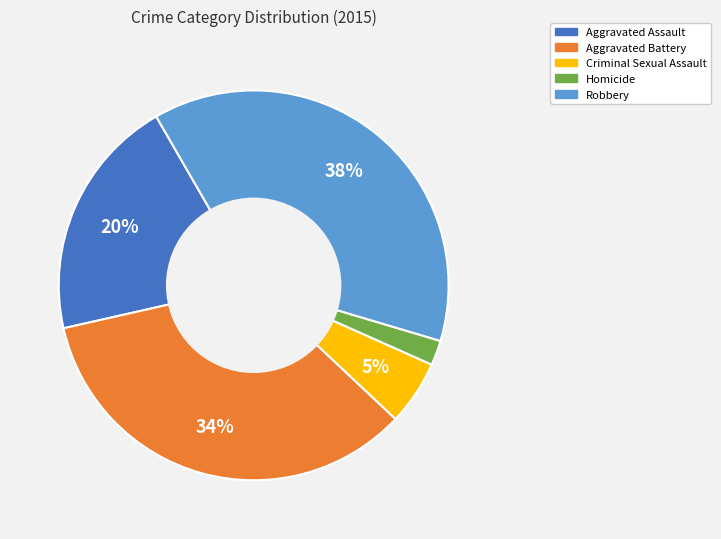

How many segments does this pie chart have?

5